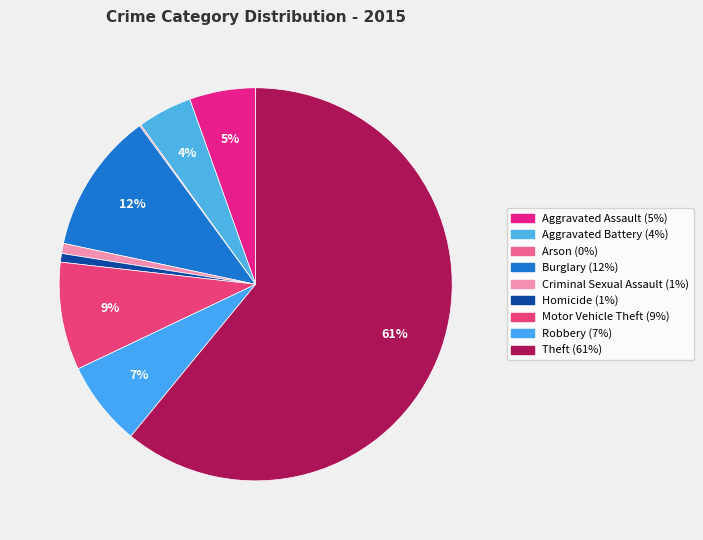

Does Theft account for over 50% of the chart?

Yes